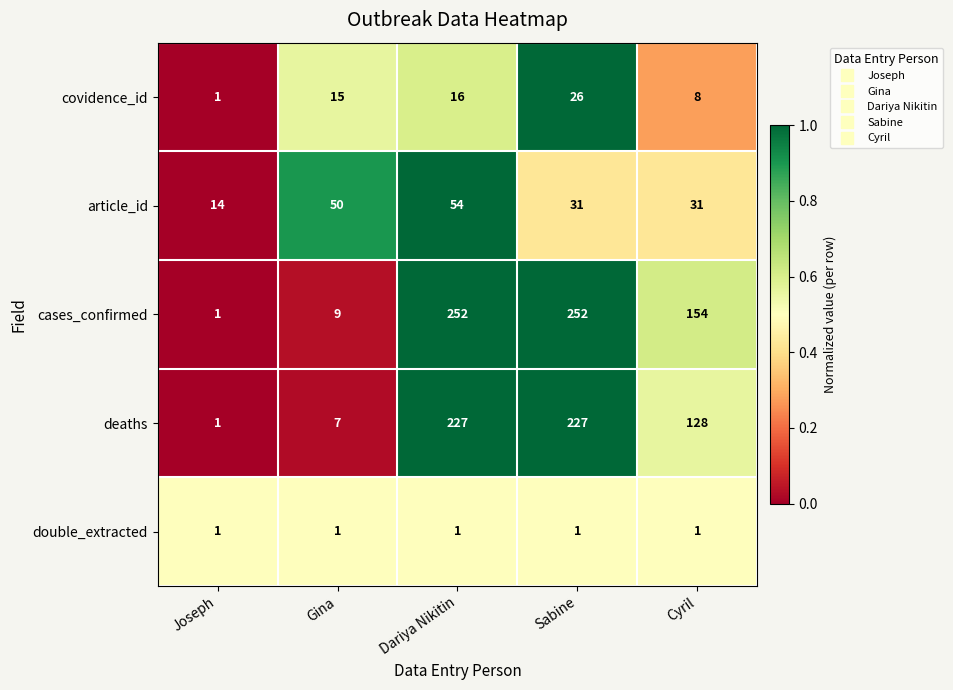

Reading left to right, what are all the values shown in this chart?

covidence_id: 1	15	16	26	8
article_id: 14	50	54	31	31
cases_confirmed: 1	9	252	252	154
deaths: 1	7	227	227	128
double_extracted: 1	1	1	1	1